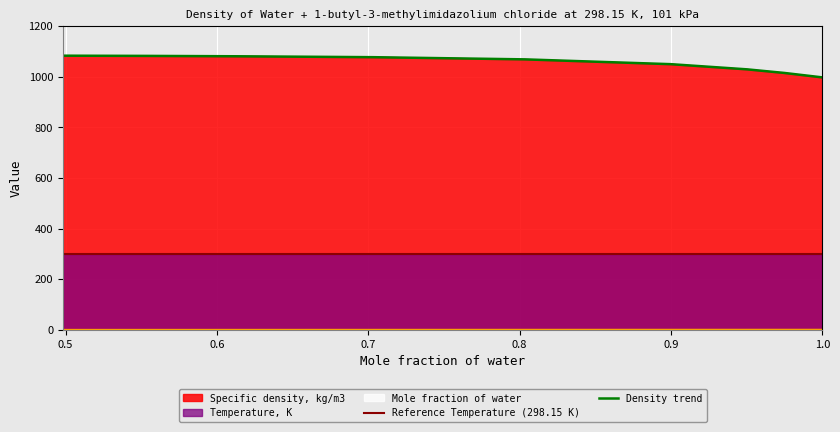

True or false: Mole fraction of water and Specific density, kg/m3 intersect in this chart.

False